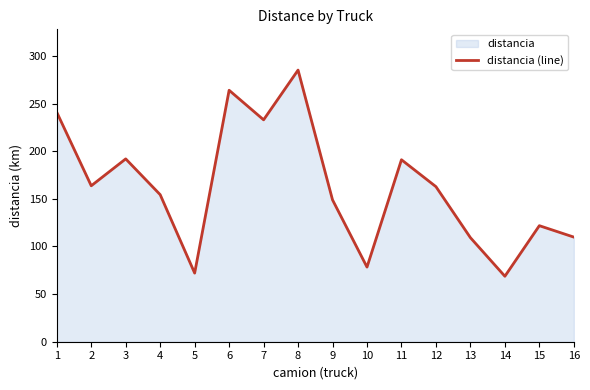

True or false: the data has more than 1 interior local peaks.

True